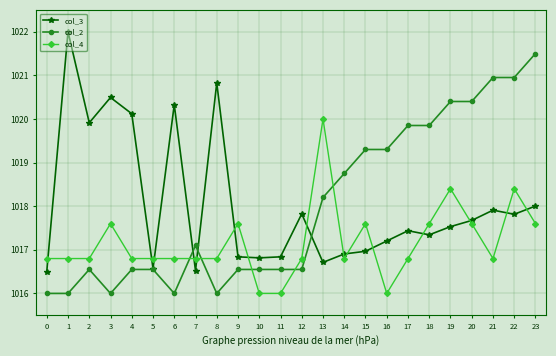

What is the total value across all series at 3?

3054.1